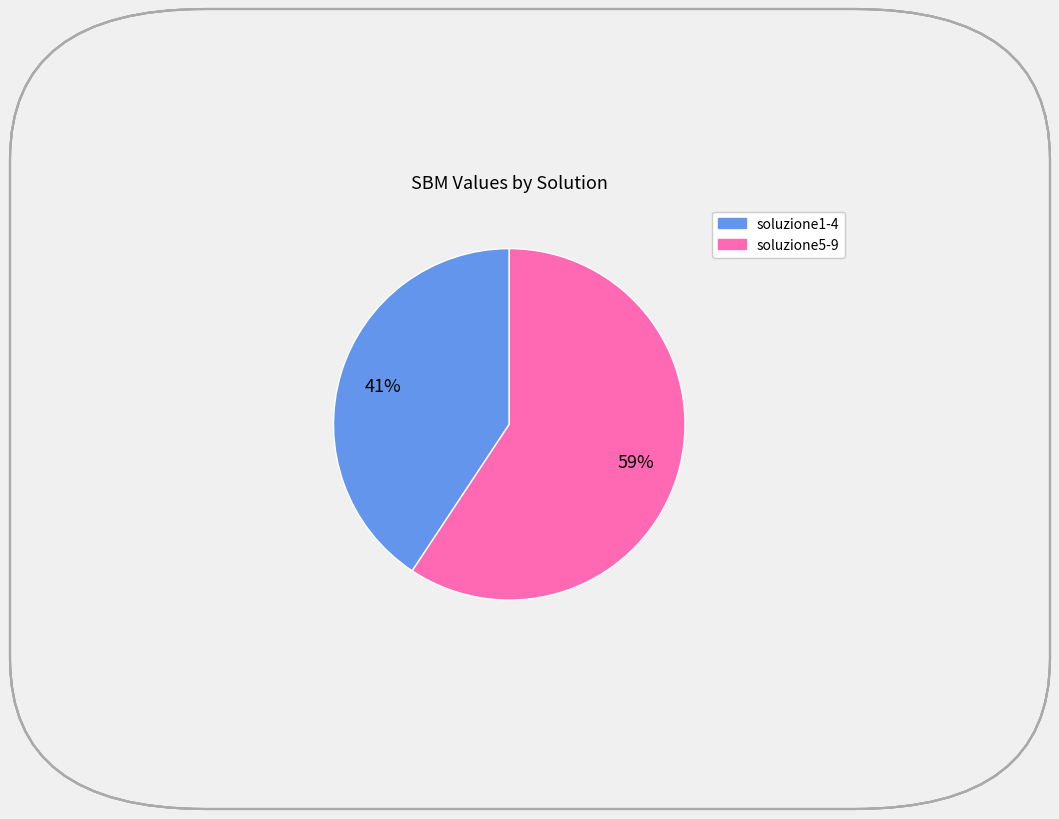

To the nearest percent, what is the average slice percentage?

50%